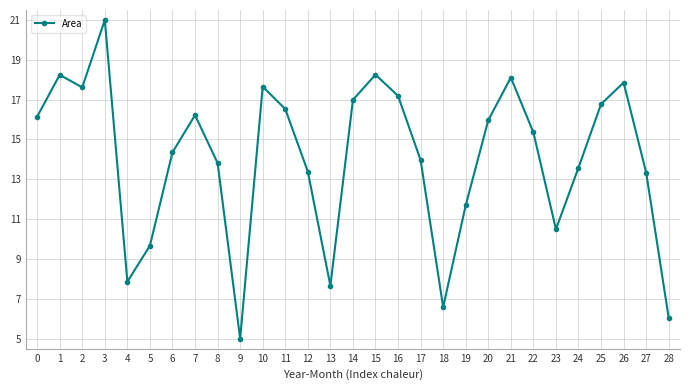

What is the change in value from 18 to 28?

-0.5